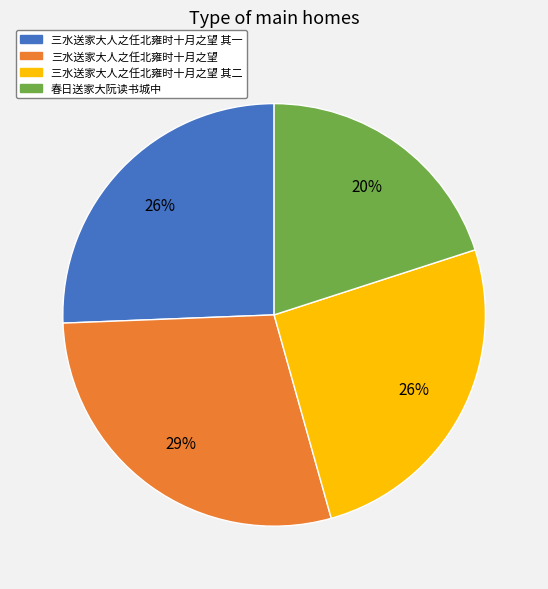

Is it true that 三水送家大人之任北雍时十月之望 is 29% of the pie?

True